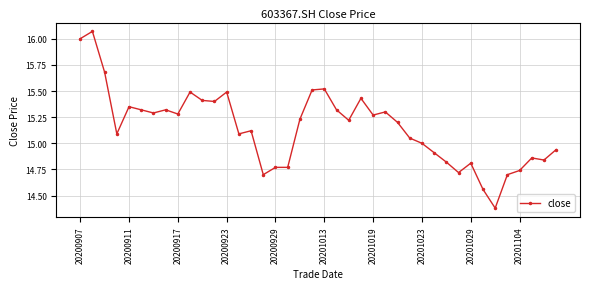

True or false: there are more than 2 points higher than both neighbors.

True